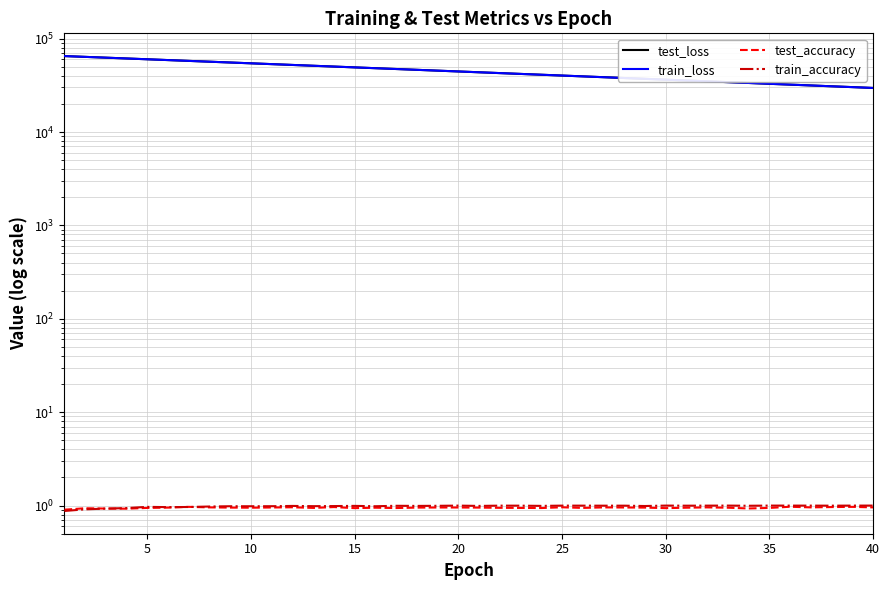

True or false: train_loss and test_accuracy intersect in this chart.

False